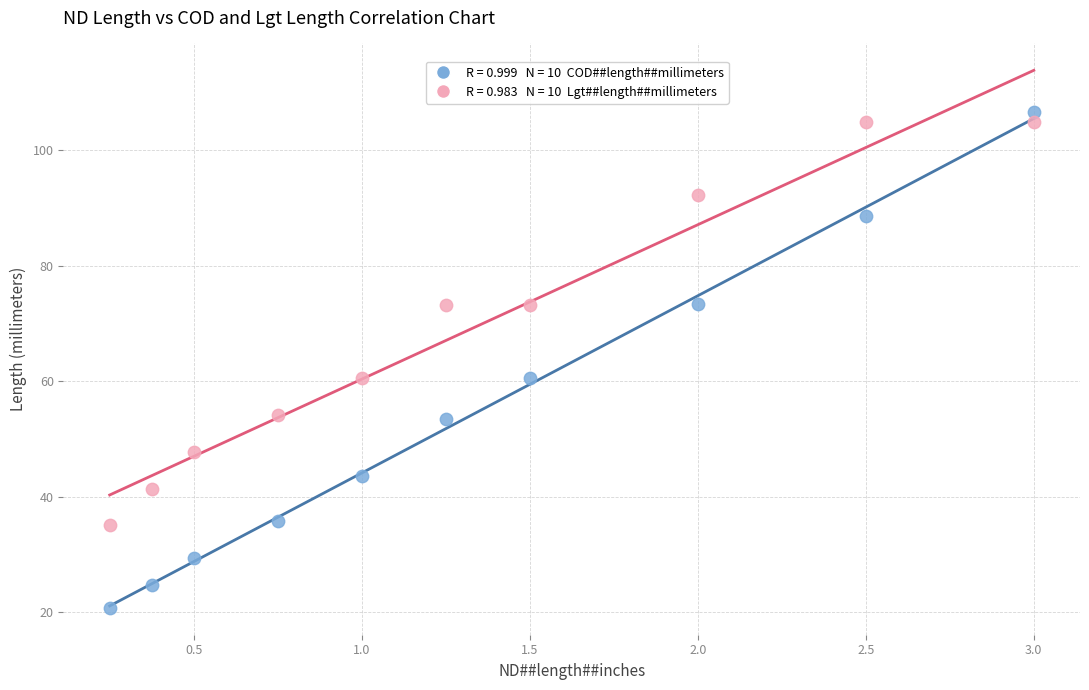

Across all data points, what is the range of Y values (max minus min)?

85.9